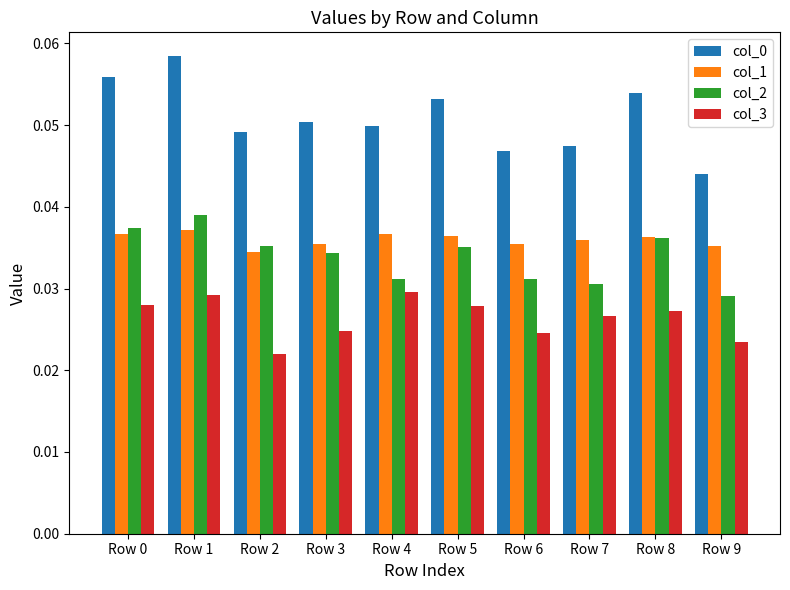

Which label corresponds to the smallest value in the chart?

Row 2